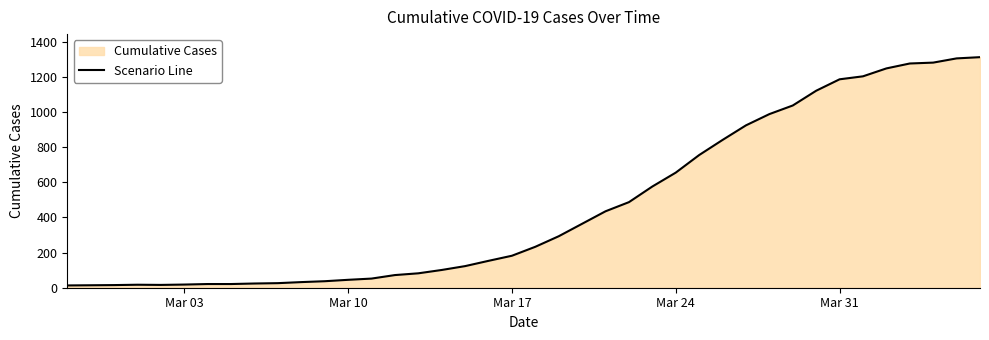

What is the maximum value shown in the chart?

1312